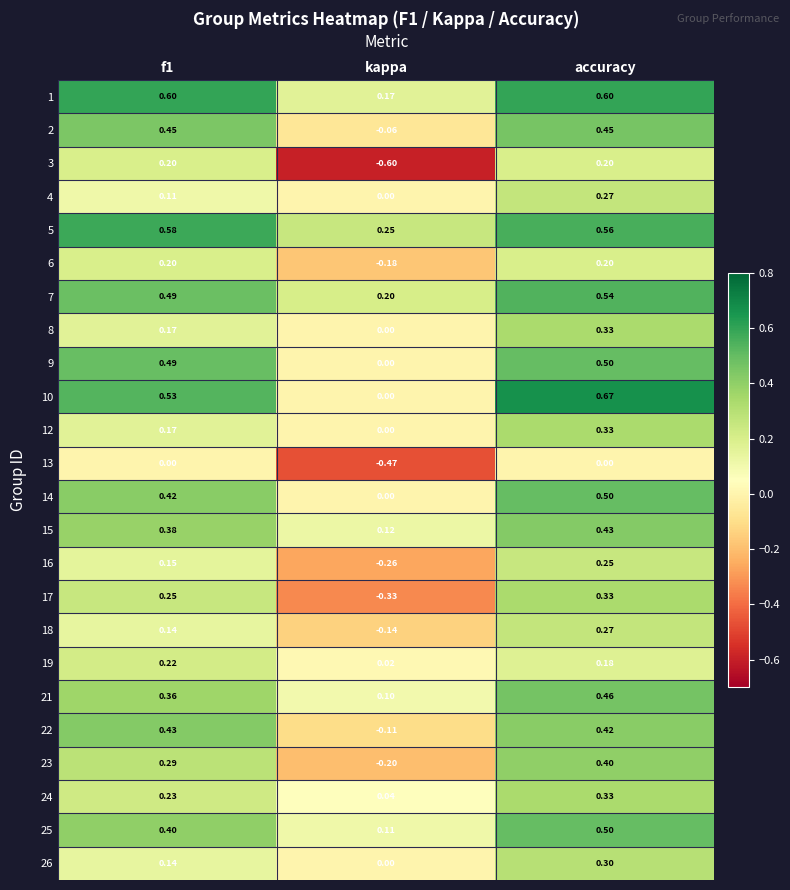

At which category is the sum across all series the highest?

accuracy